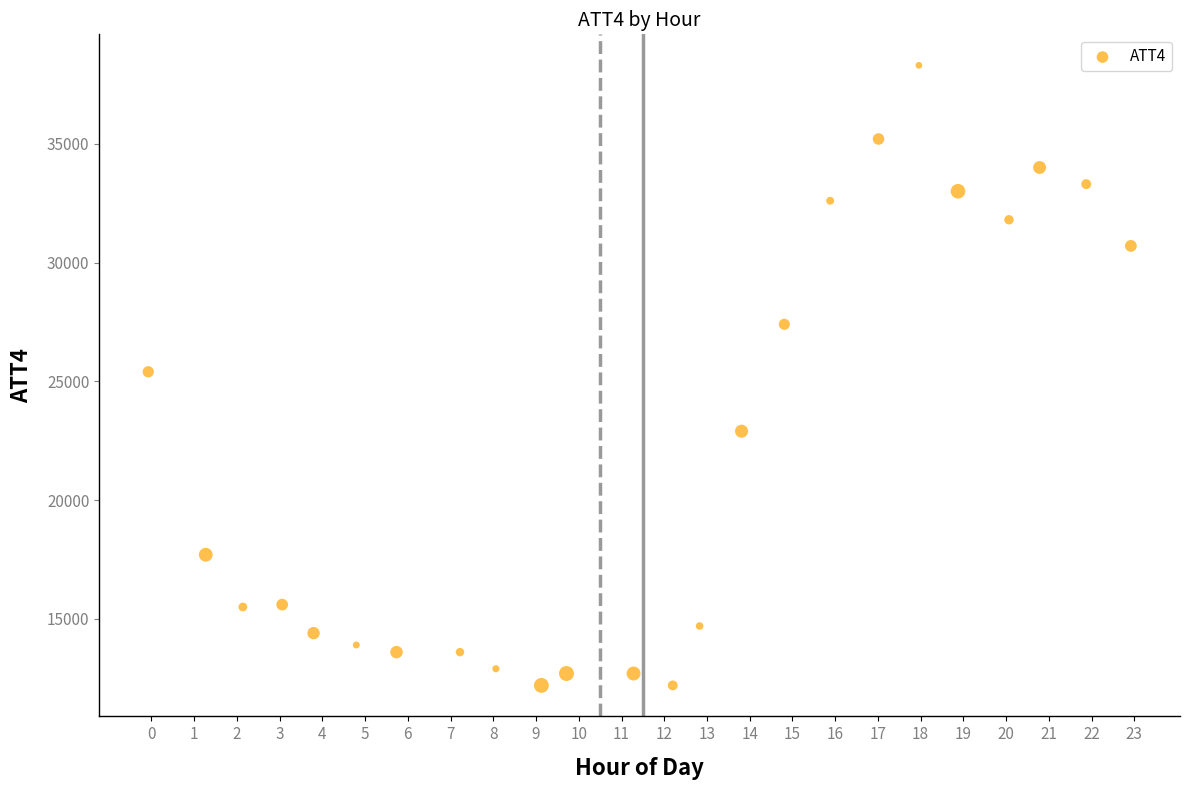

What is the range of Y values (max minus min)?

26100